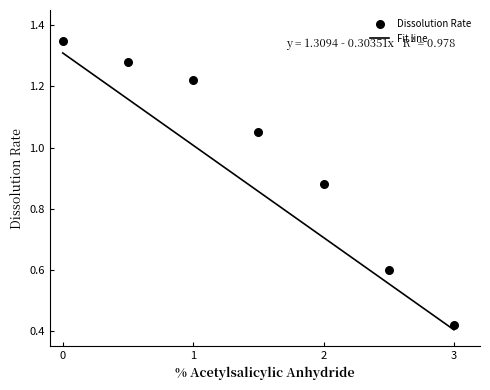

What is the average Y value?

1.0